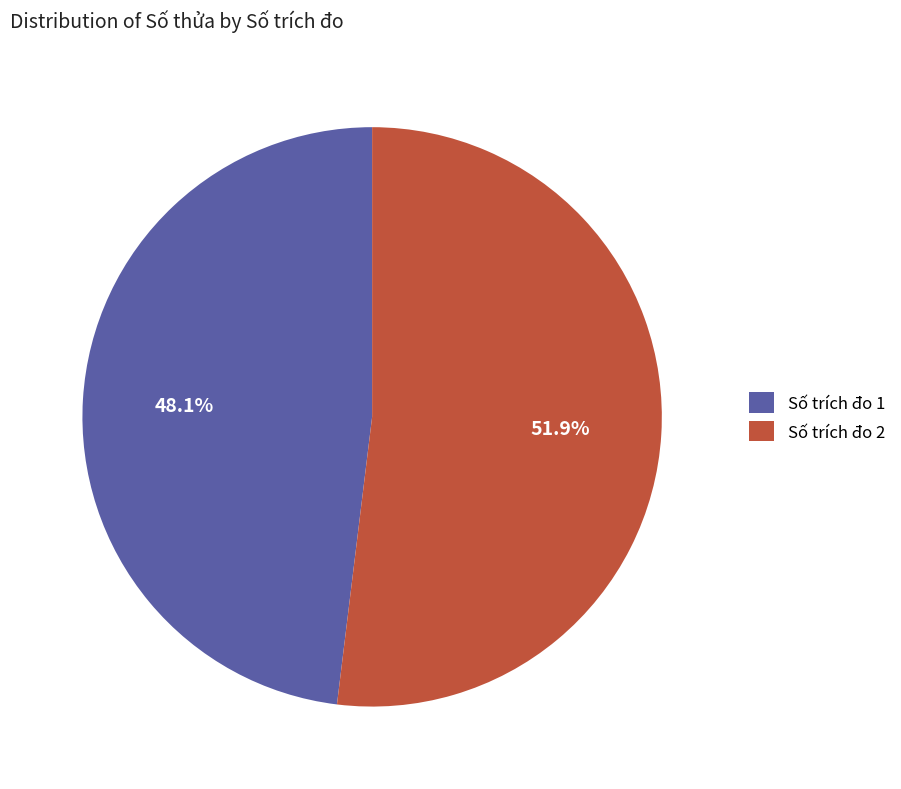

What is the largest slice in the pie chart?

Số trích đo 2